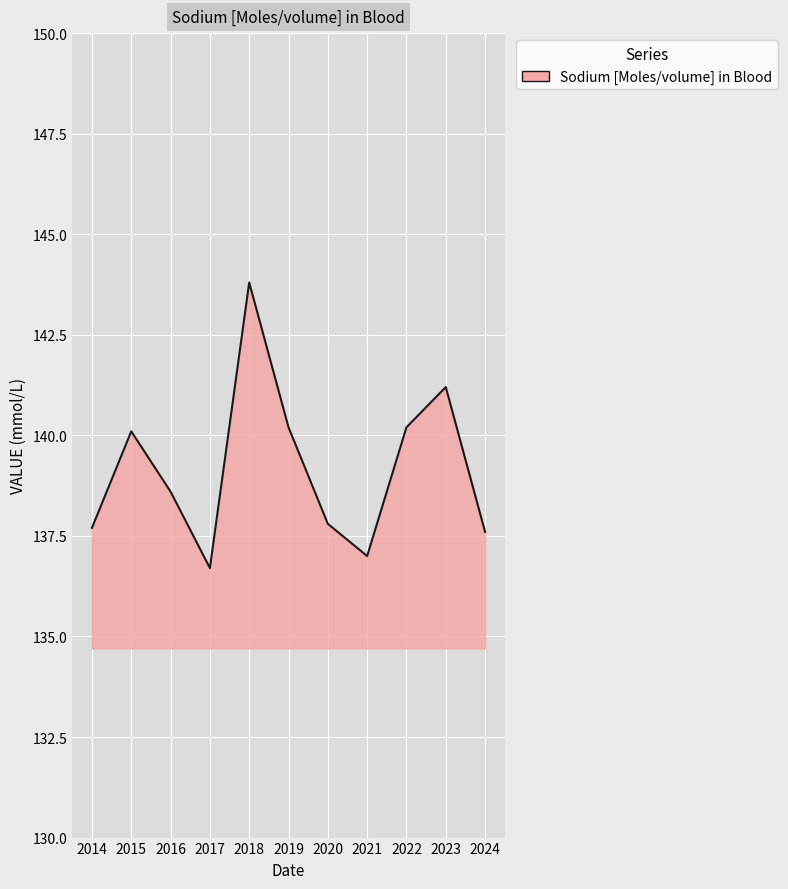

The chart shows a value of 137.7 at 2014. True or false?

True